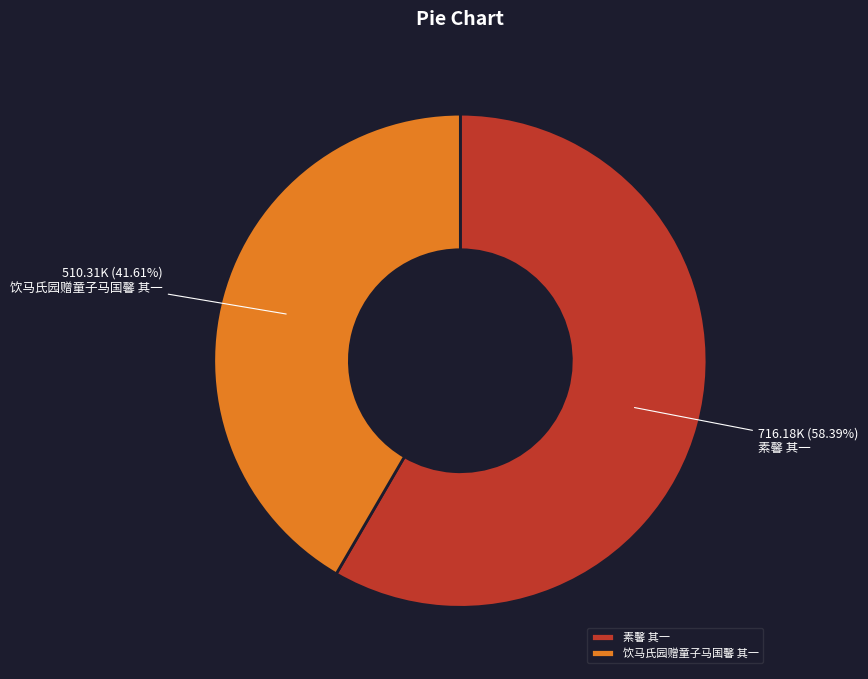

To the nearest percent, what is the difference between the largest and smallest slice percentages?

17%